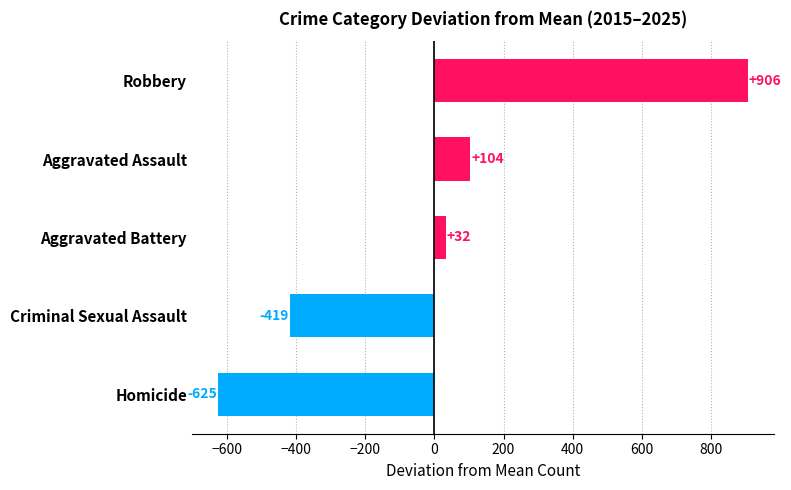

True or false: the data shows -418.6 at Criminal Sexual Assault.

True